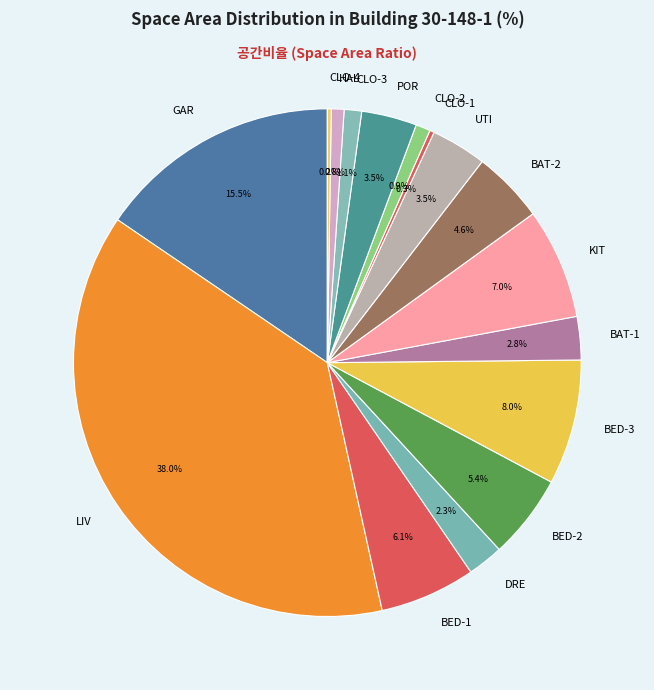

What percentage is the BED-3 slice, to the nearest percent?

8%